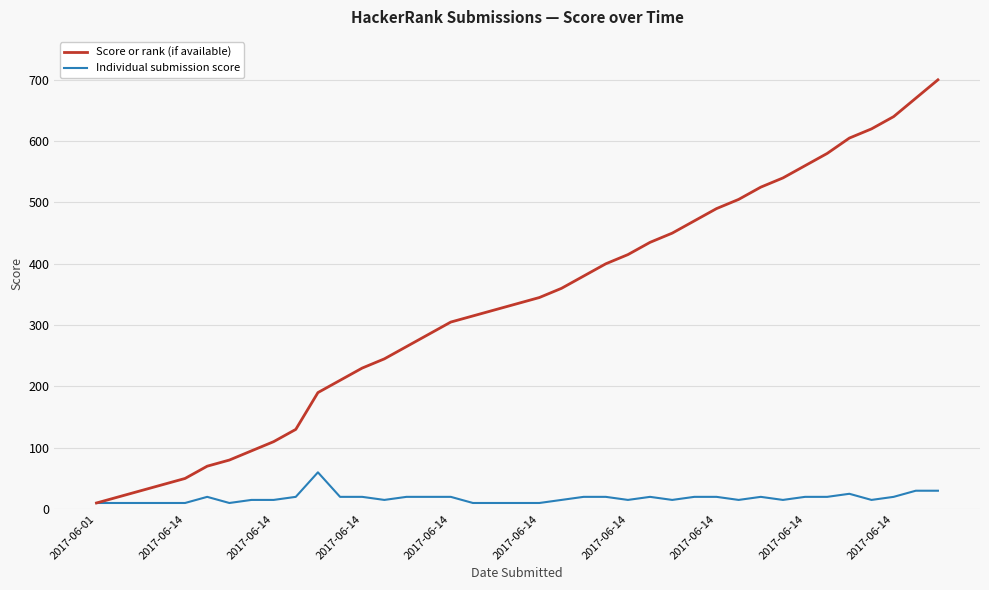

List the series in order of their peak value, highest first.

Score or rank (if available), Individual submission score